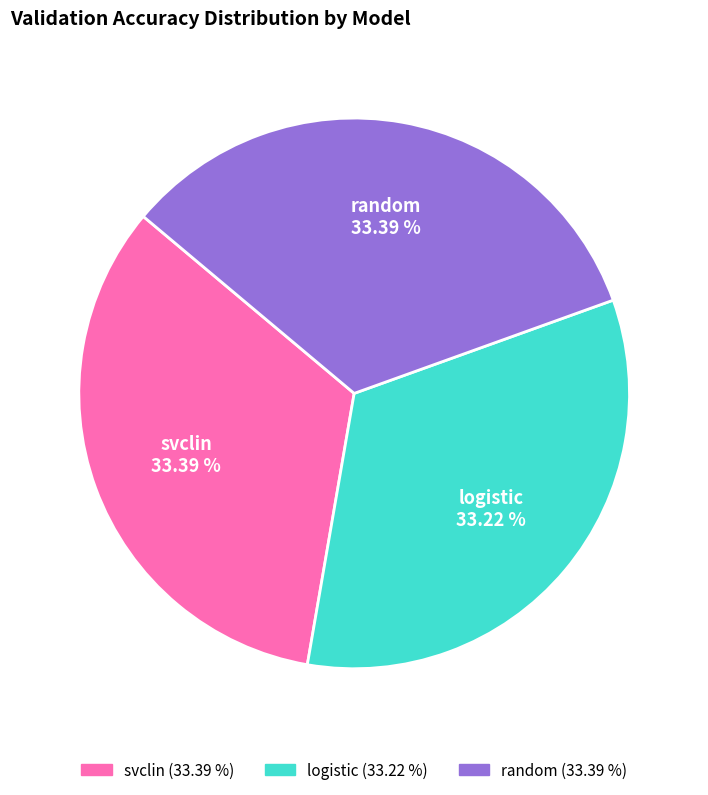

To the nearest percent, what portion does random represent?

33%